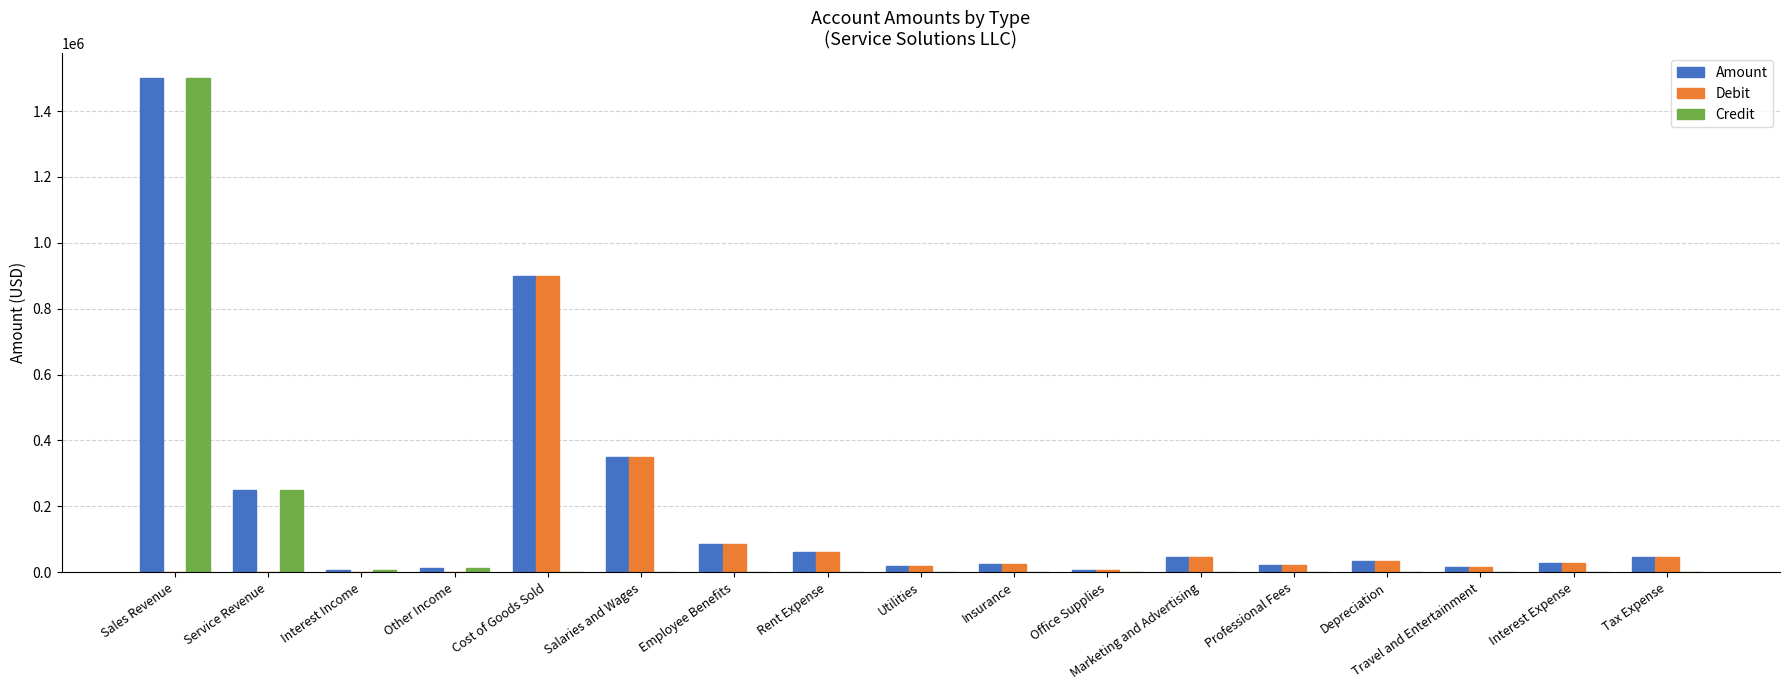

What is the maximum value shown in the chart?

1500000